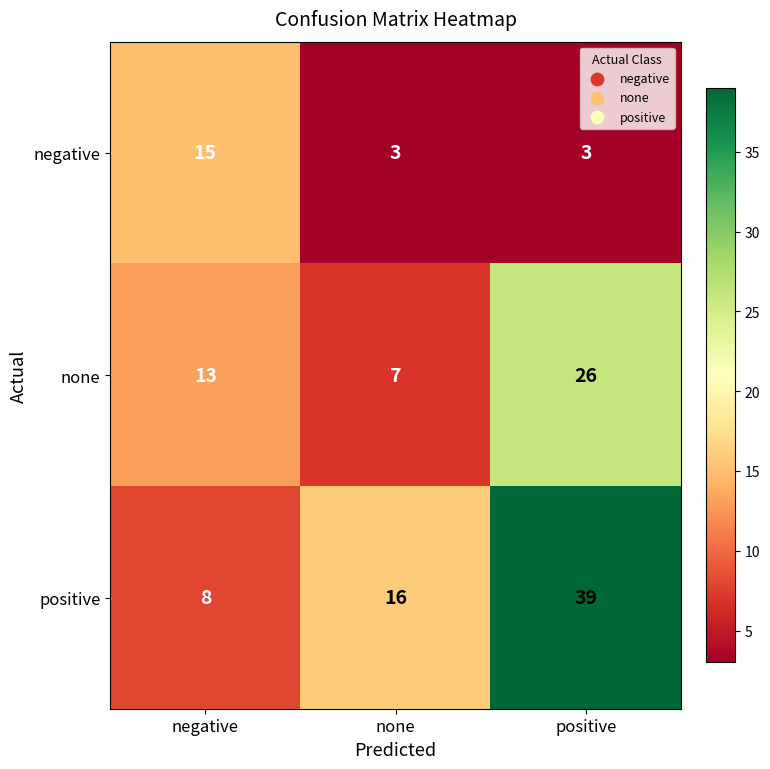

The positive series shows 8 at none. True or false?

False